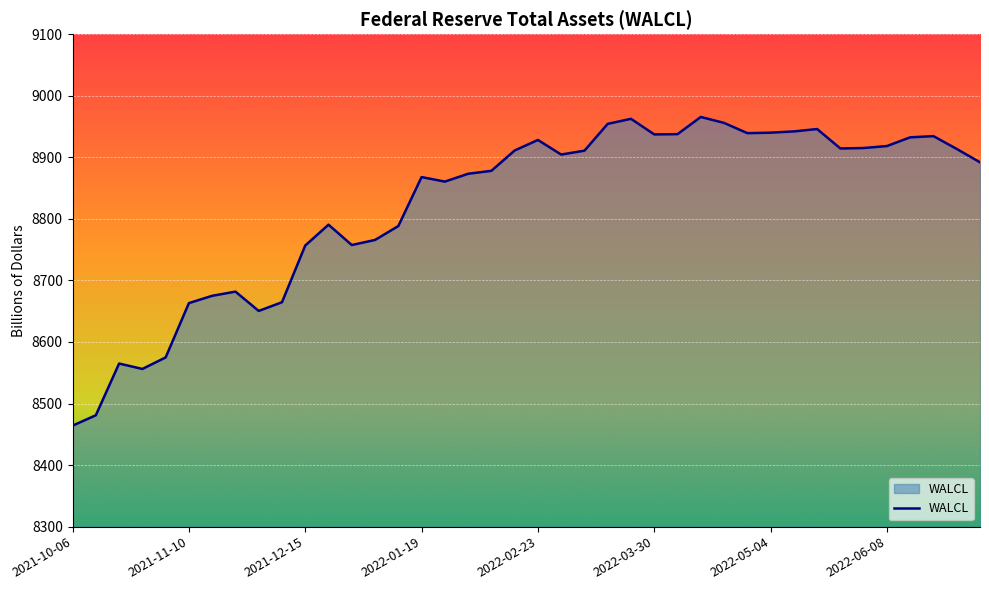

What is the greatest value displayed?

8965.5